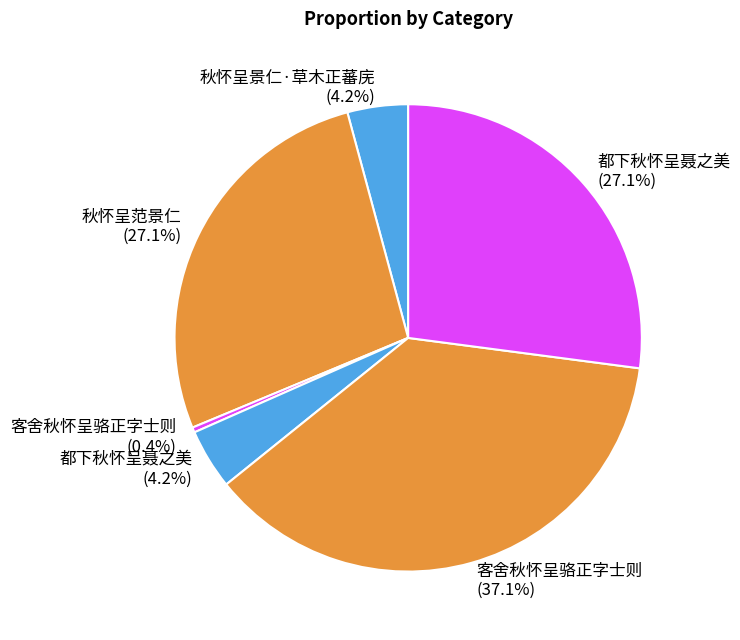

What is the smallest slice in the pie chart?

客舍秋怀呈骆正字士则